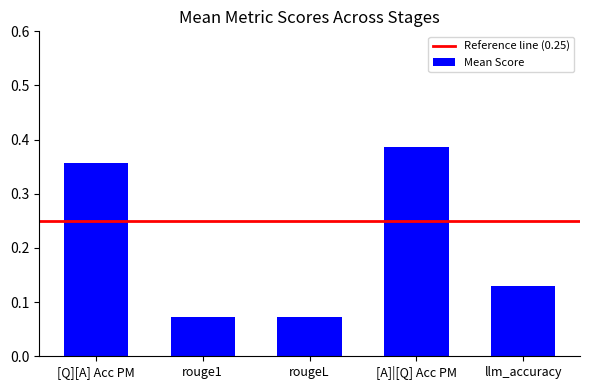

What is the difference between the maximum and second lowest values?

0.3